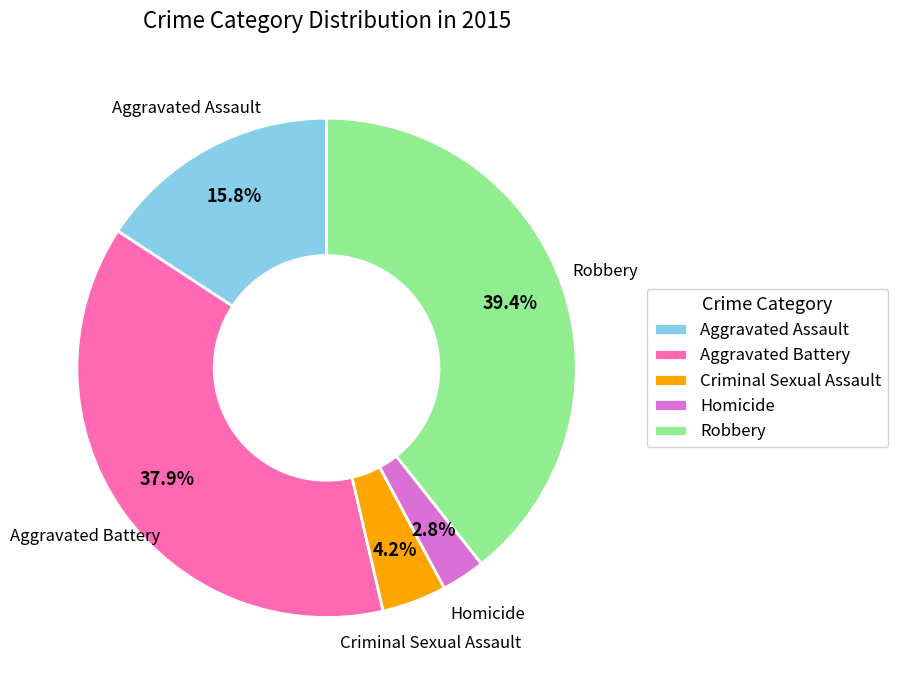

Is there any slice that represents more than half of the pie?

No